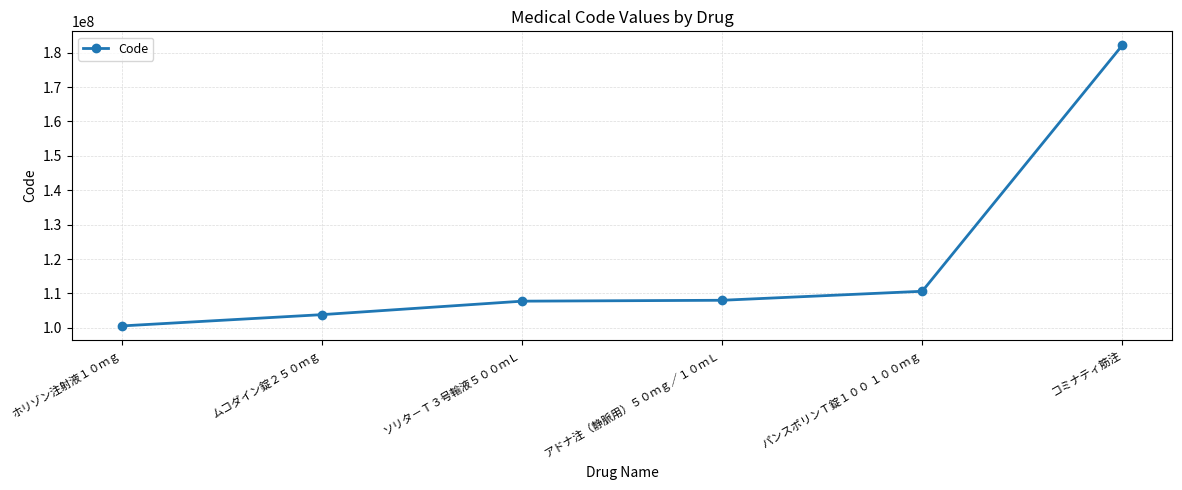

What is the value of the 4th point from the left?

108010001